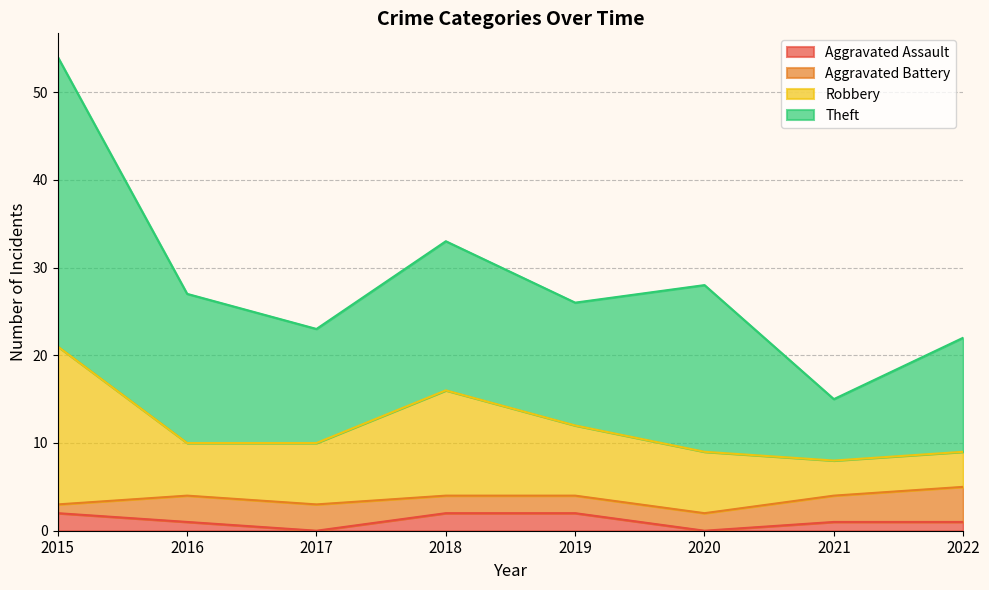

At which category is the sum across all series the highest?

2015